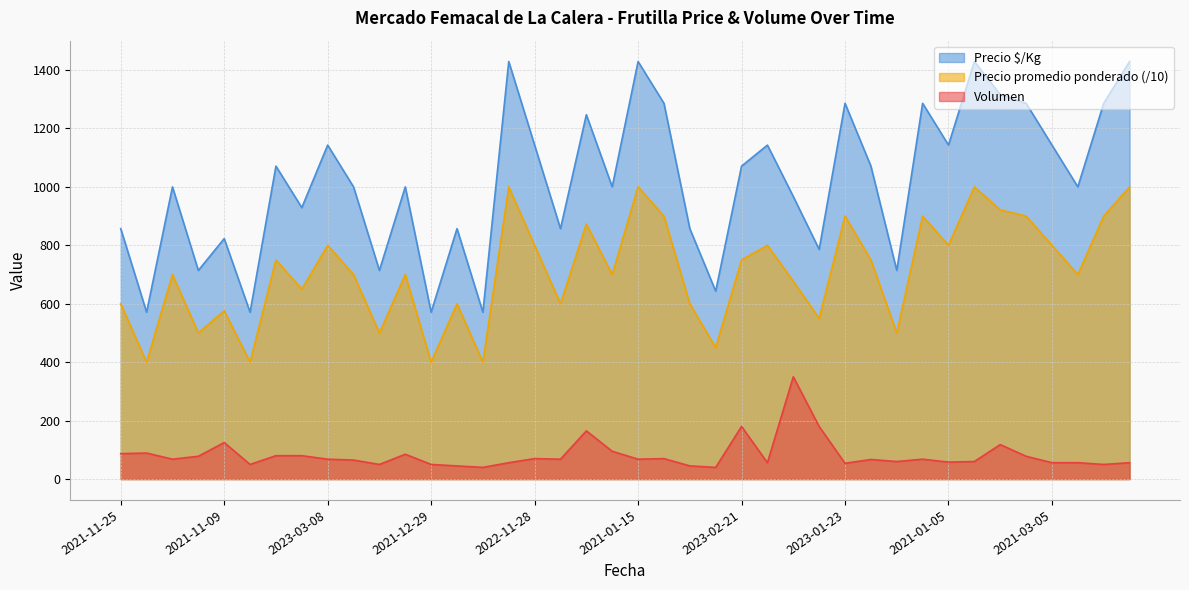

What is the difference between the maximum and minimum values in the Precio $/Kg series?

858.0